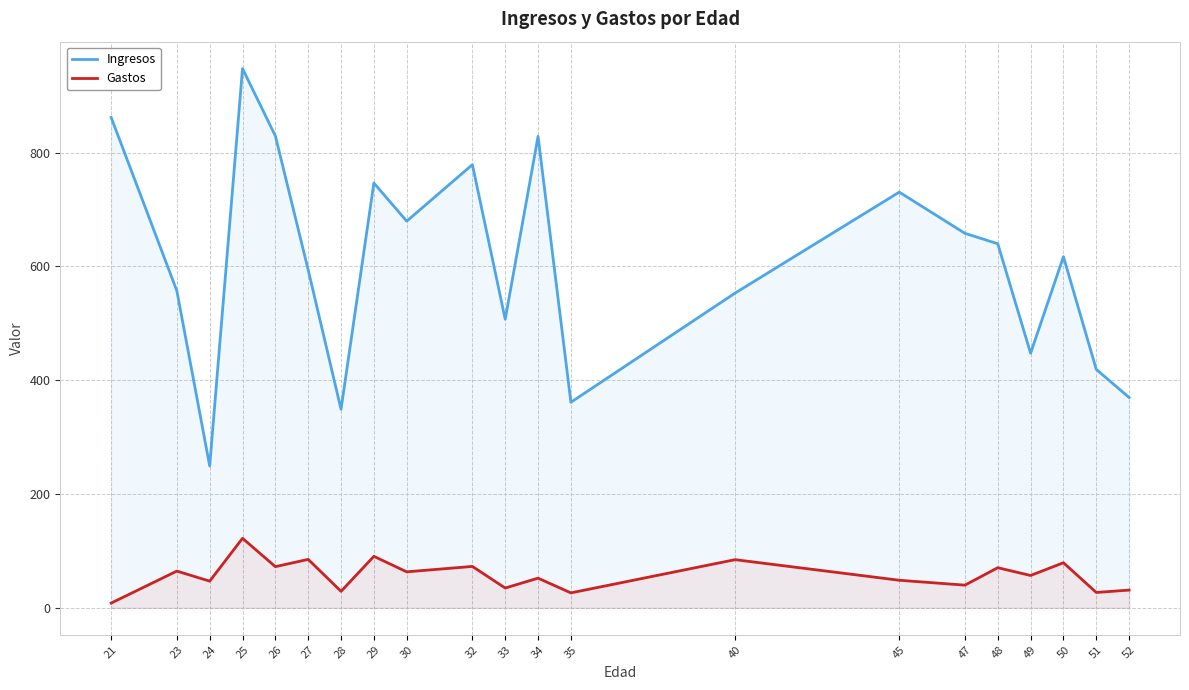

What are all the series names shown in the legend?

Ingresos, Gastos